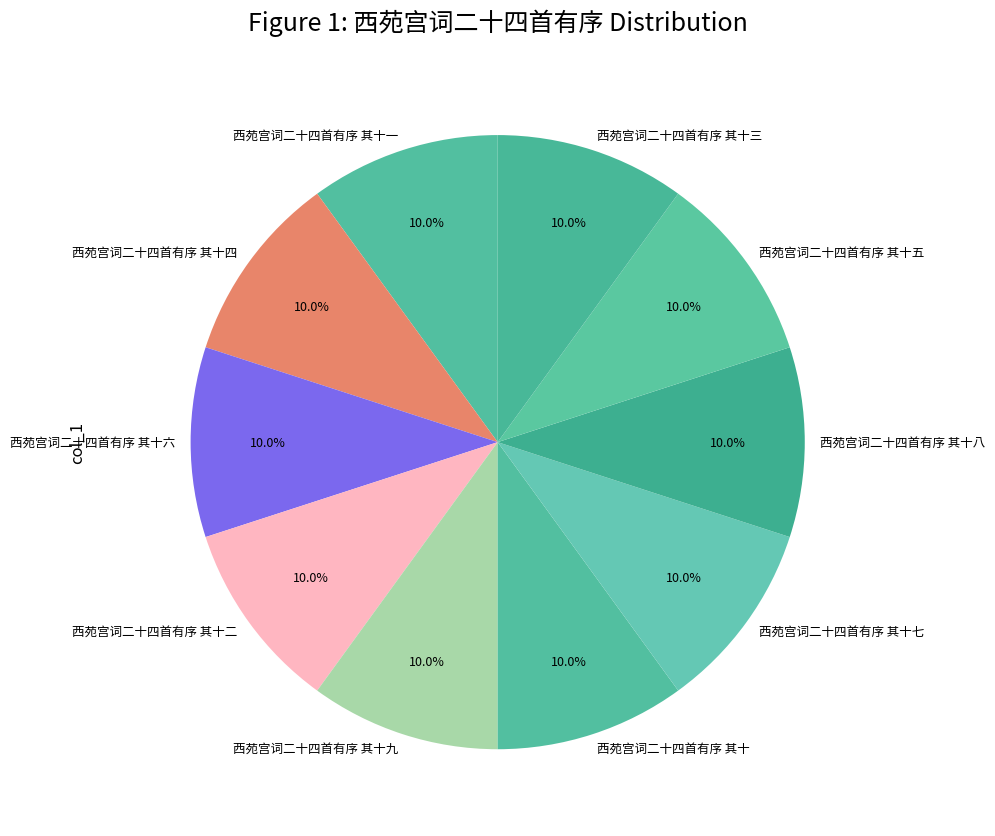

What percentage is the 西苑宫词二十四首有序 其十三 slice, to the nearest percent?

10%